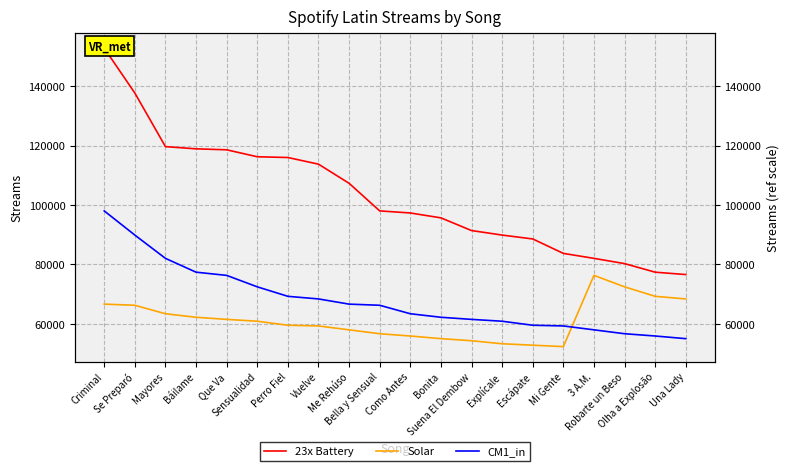

What is the sum of all 23x Battery values?

2061302